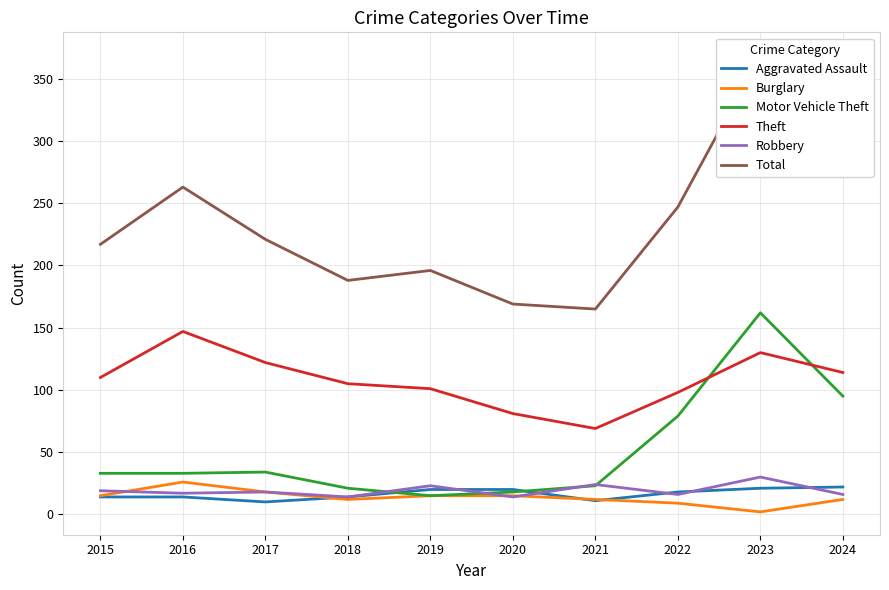

Where is the first local minimum for Robbery?

2016